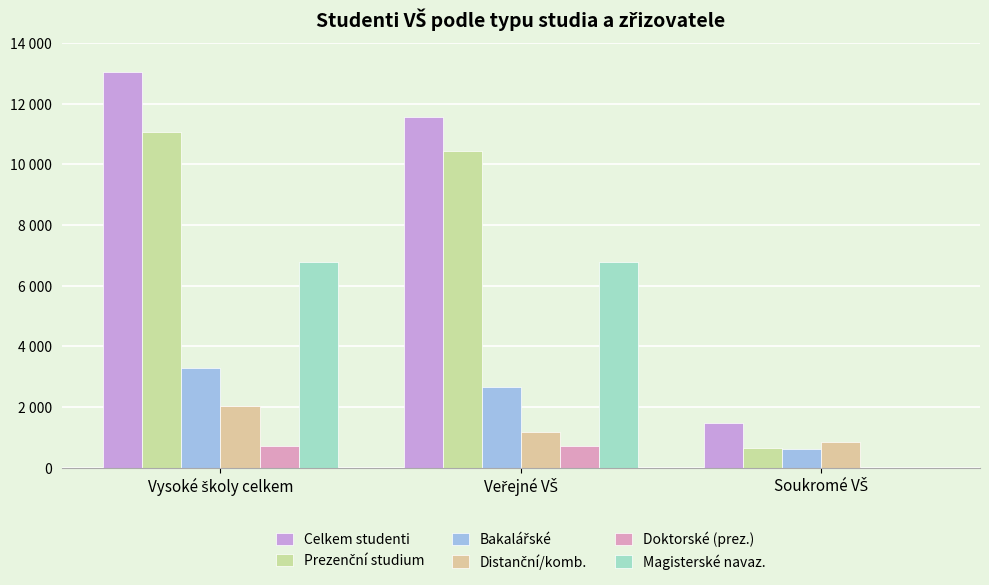

Where is Magisterské navaz. nearest to the value 3394?

Veřejné VŠ